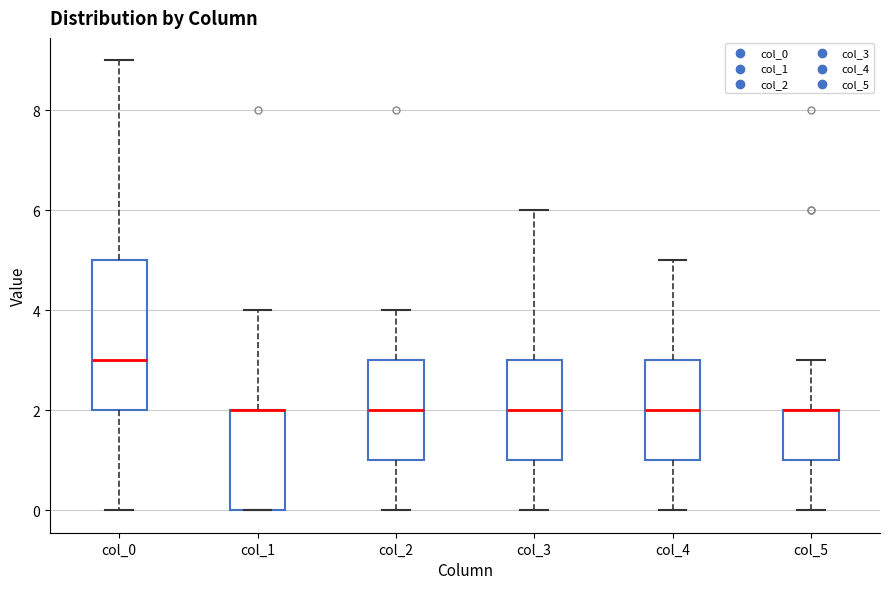

Which box is the tallest, from its lower edge to its upper edge?

col_0